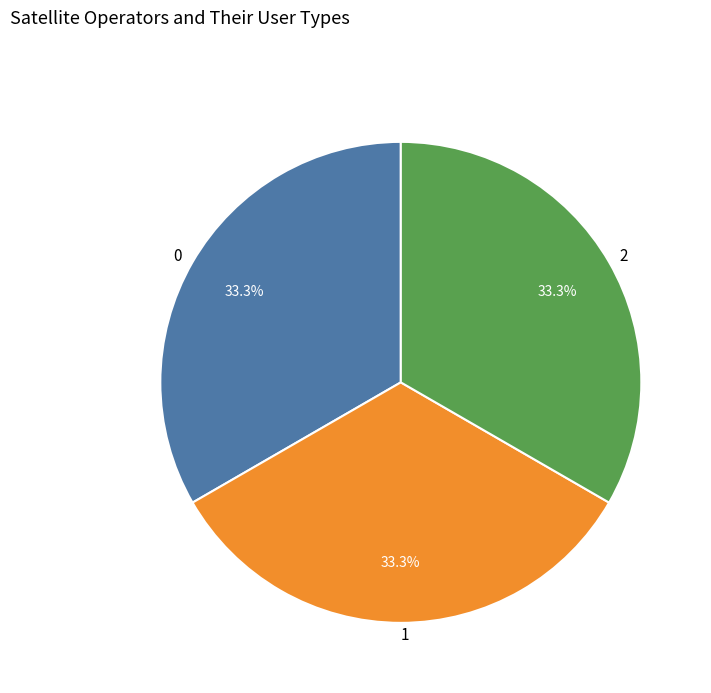

Is there any slice that represents more than half of the pie?

No